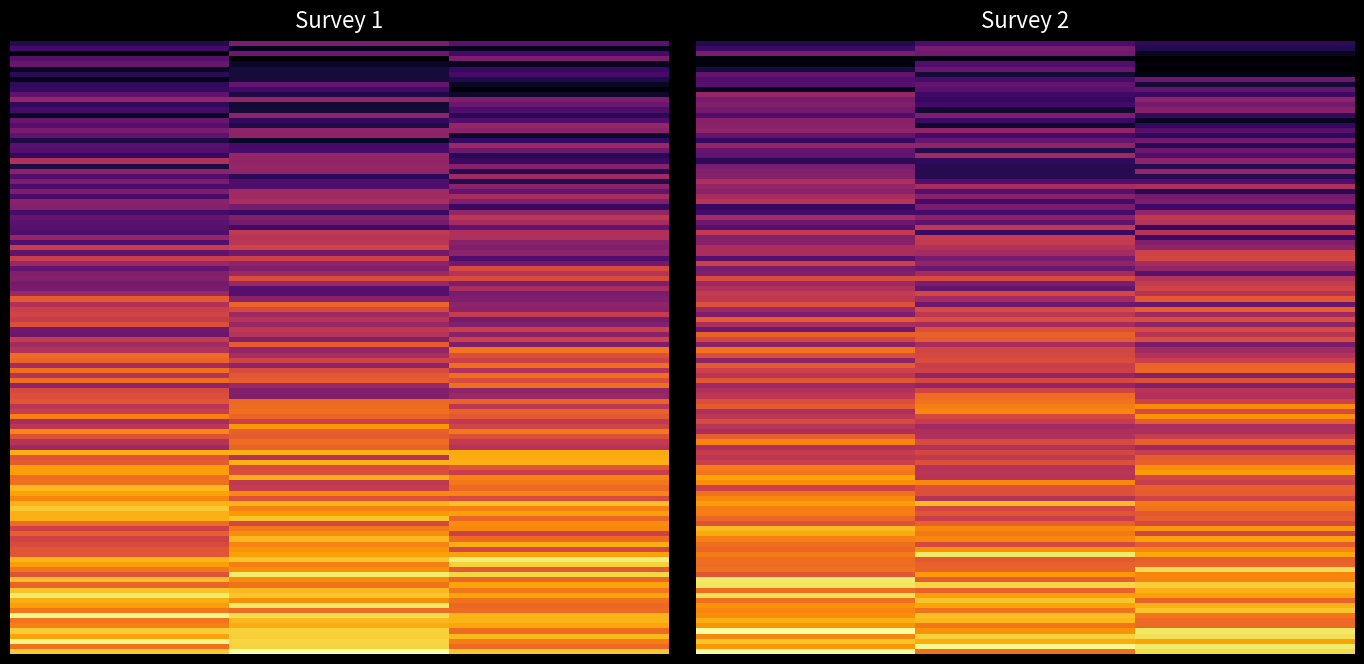

What is the lowest value of the Survey 2 series?

13